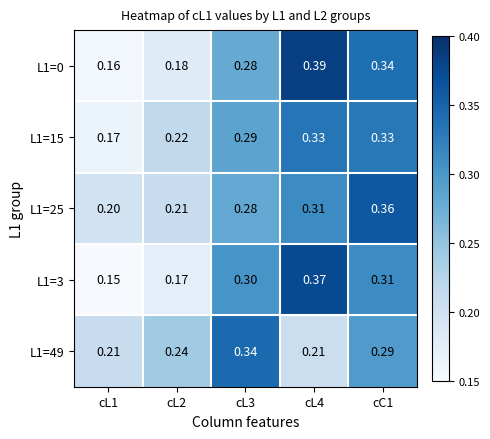

At which category is the sum across all series the highest?

cC1